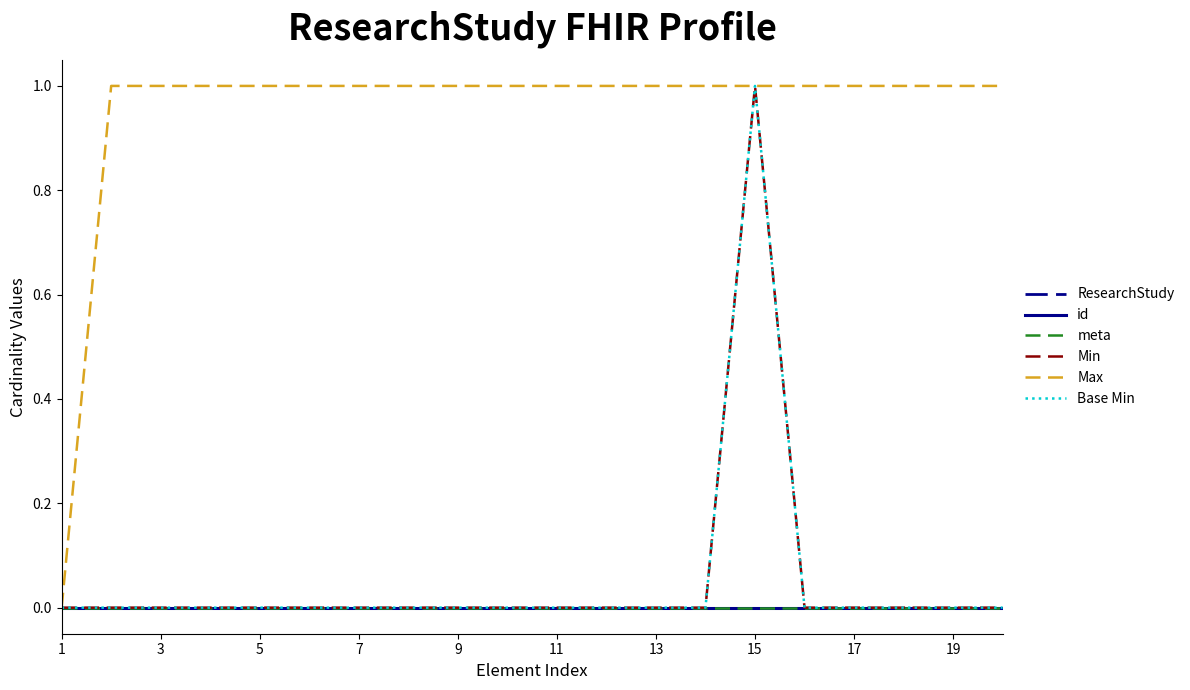

Does the chart have visible grid lines?

No